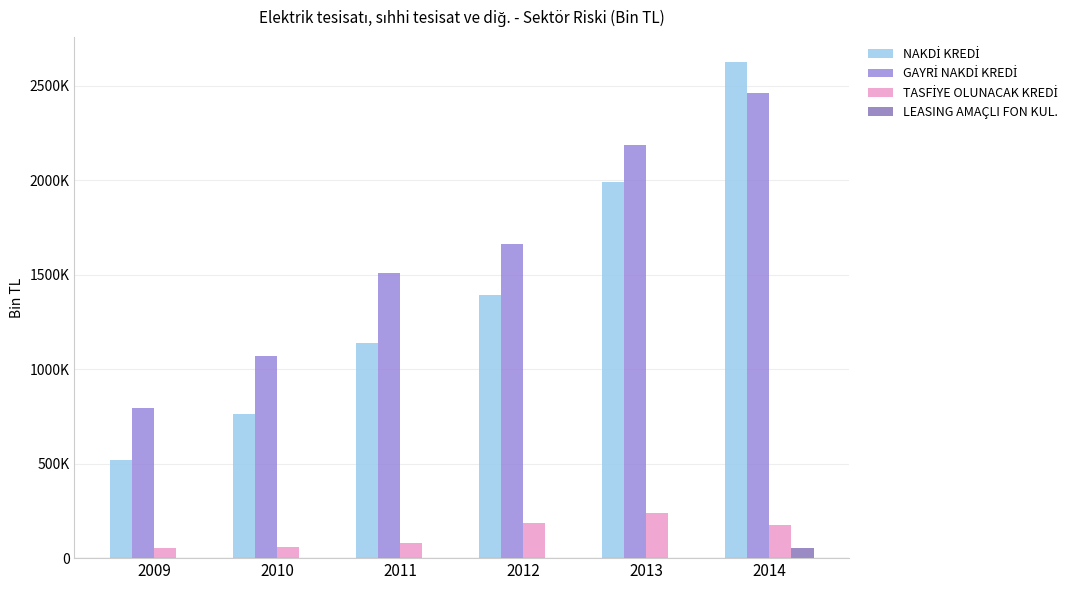

Reading left to right, what are all the values shown in this chart?

NAKDİ KREDİ: 520544.9	760470.1	1135789.3	1393779.2	1988097.9	2626357.9
GAYRİ NAKDİ KREDİ: 795533.6	1067301.6	1507586.9	1659684.3	2186443.0	2462976.7
TASFİYE OLUNACAK KREDİ: 54237.6	58071.1	80790.3	187009.0	237635.2	177762.4
LEASING AMAÇLI FON KUL.: 130.4	0.1	394.7	1072.4	2218.2	53748.7